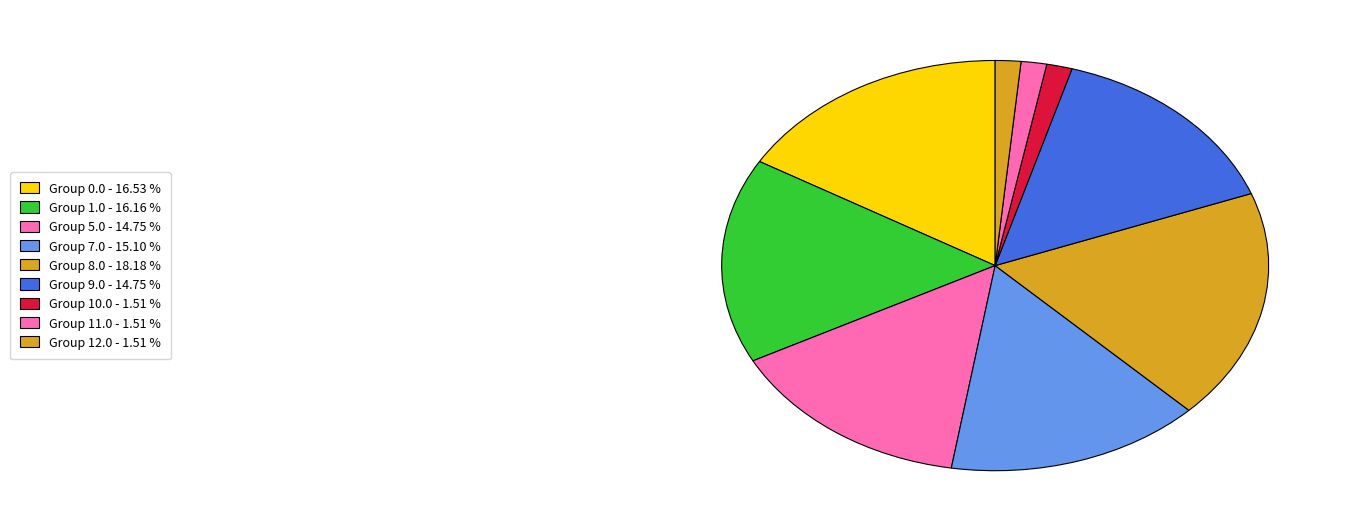

How many slices are in this pie chart?

9